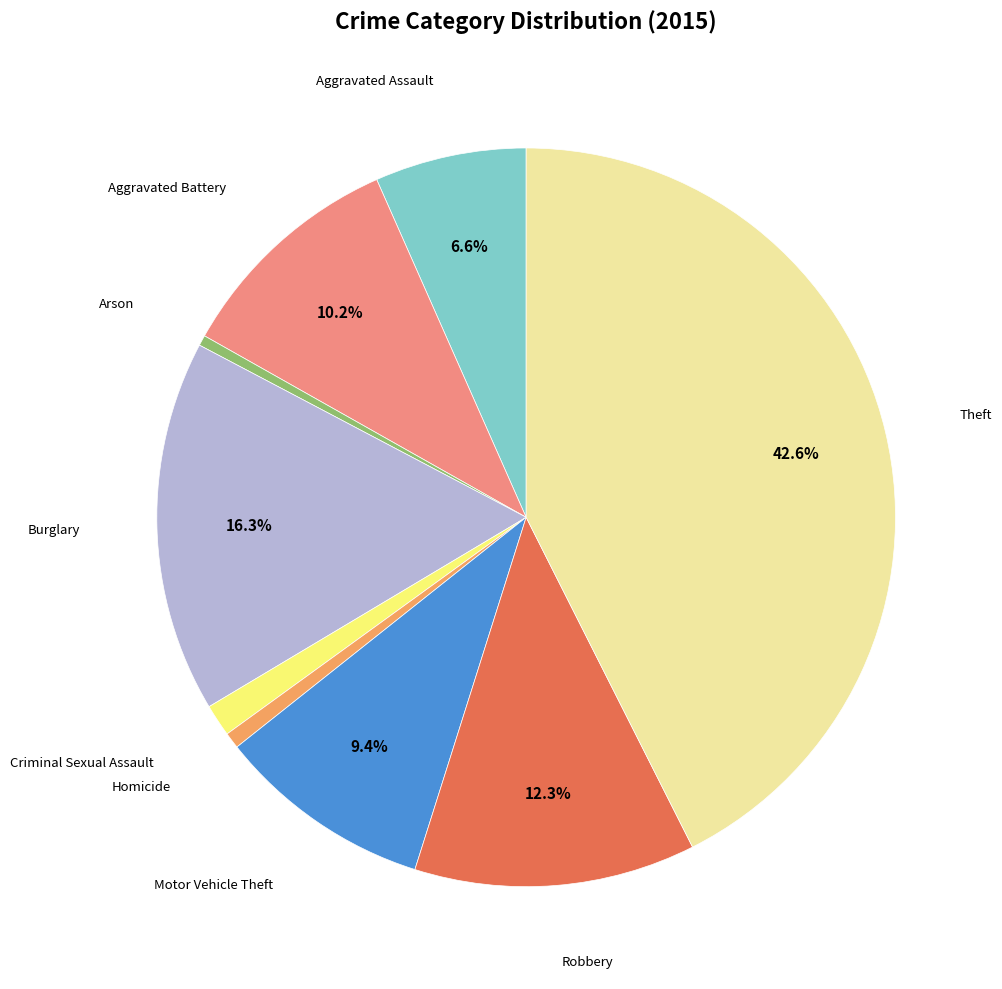

Does any single category account for the majority?

No